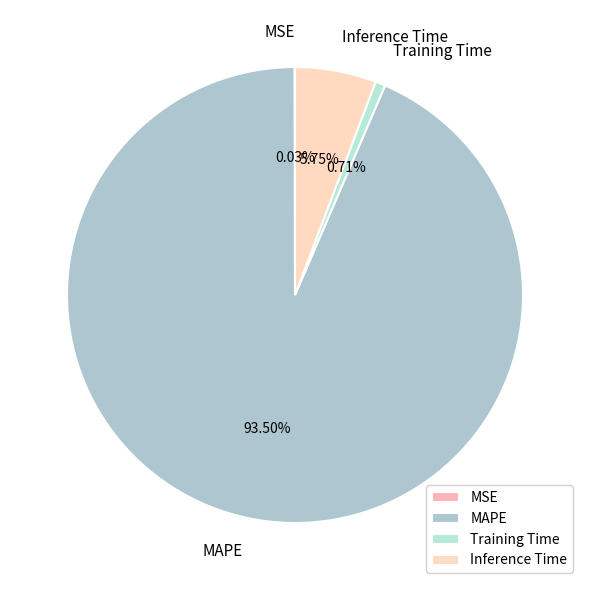

Which category has the biggest portion of the pie?

MAPE